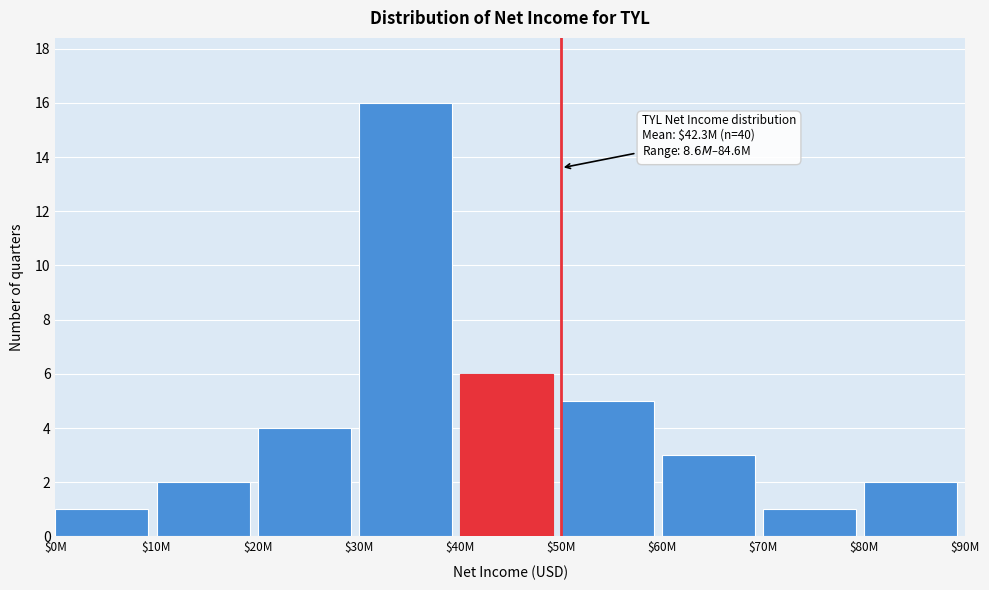

Reading right to left, transcribe all the data shown in this chart.

2	1	3	5	6	16	4	2	1